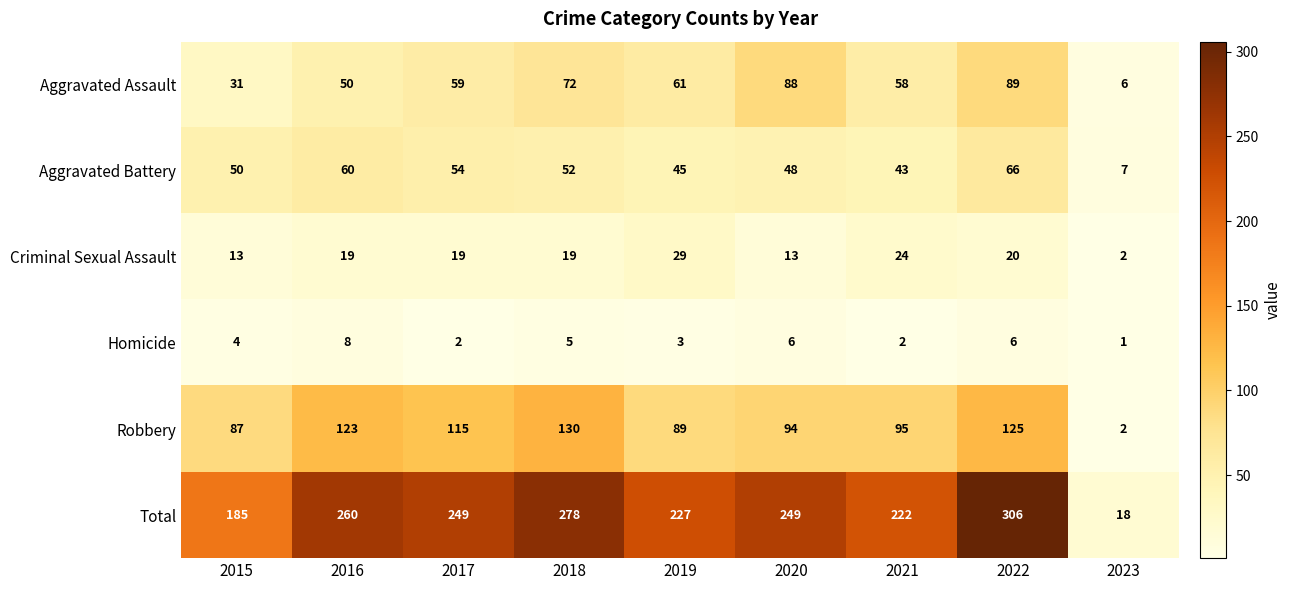

What is the difference between the maximum and second lowest values in the Criminal Sexual Assault series?

16